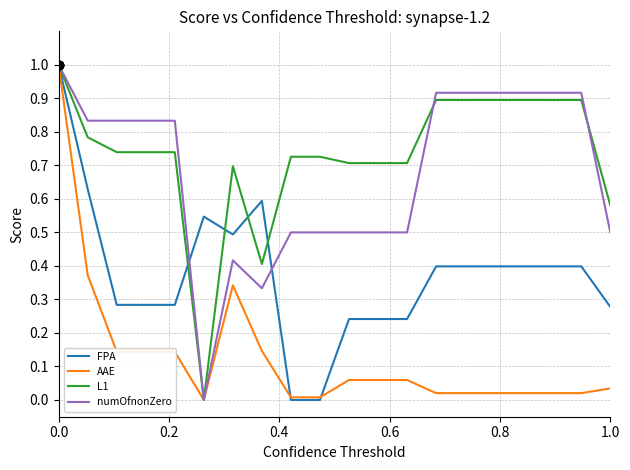

Which series has the largest total across all categories?

L1